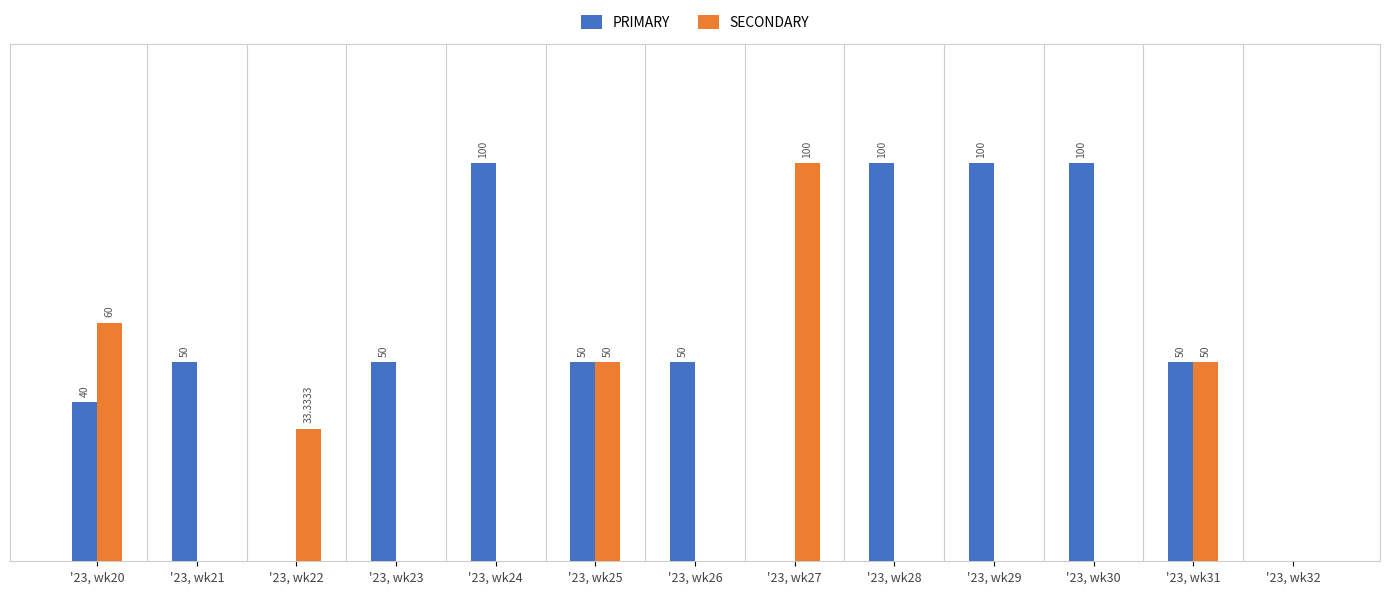

Is the value of PRIMARY at '23, wk29 greater than the value of SECONDARY at '23, wk26?

Yes